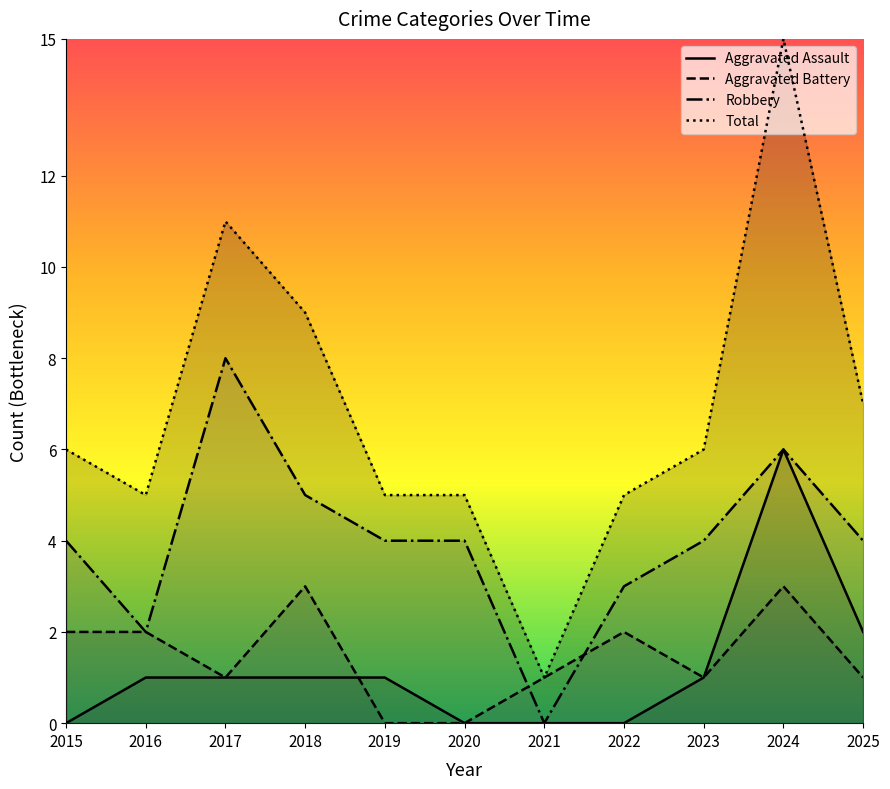

At how many categories does at least one series exceed 4?

10